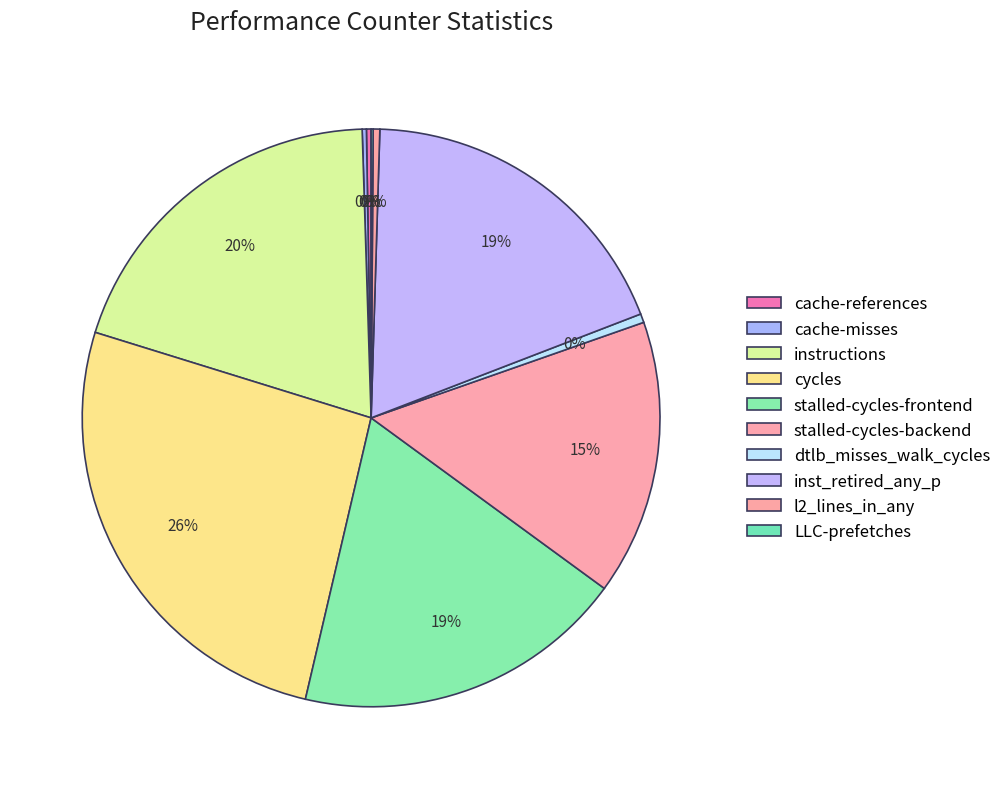

What is the smallest slice in the pie chart?

LLC-prefetches